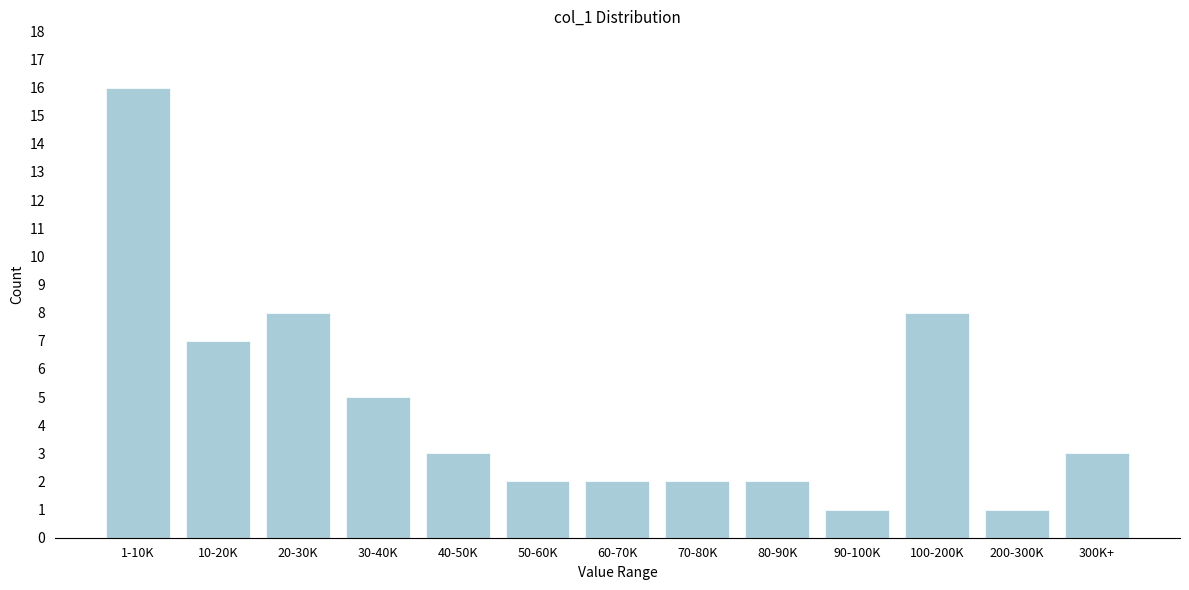

Reading left to right, what are all the values shown in this chart?

1-10K=16	10-20K=7	20-30K=8	30-40K=5	40-50K=3	50-60K=2	60-70K=2	70-80K=2	80-90K=2	90-100K=1	100-200K=8	200-300K=1	300K+=3